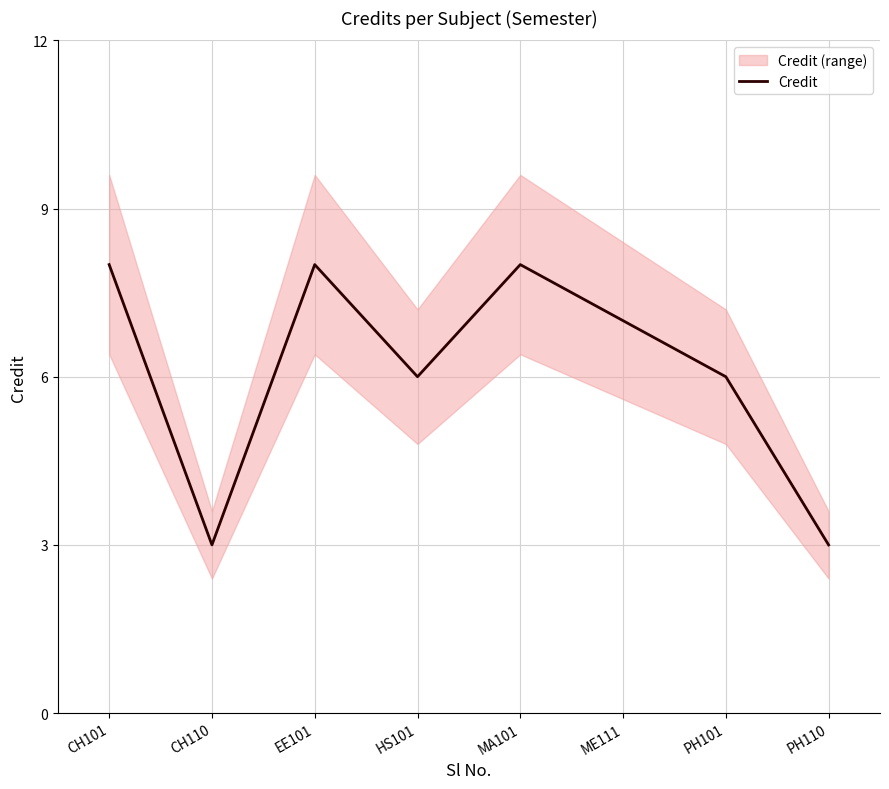

True or false: there are more than 2 points higher than both neighbors.

False